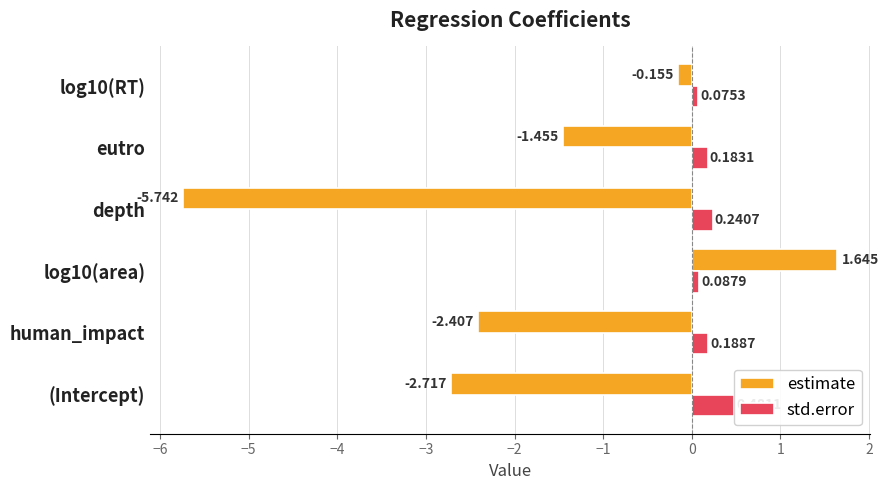

List the series in order of their peak value, lowest first.

std.error, estimate